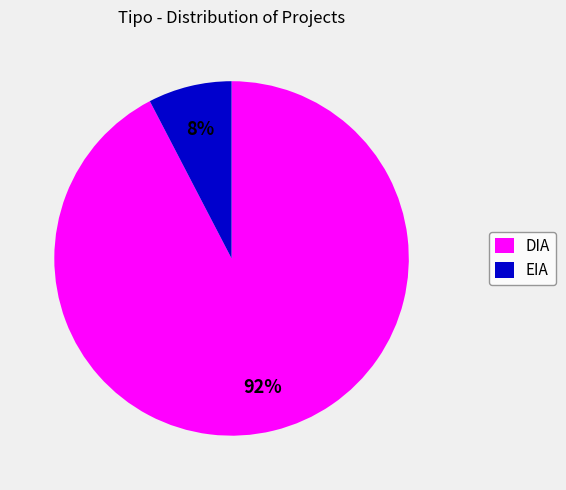

Which slice is the smallest?

EIA